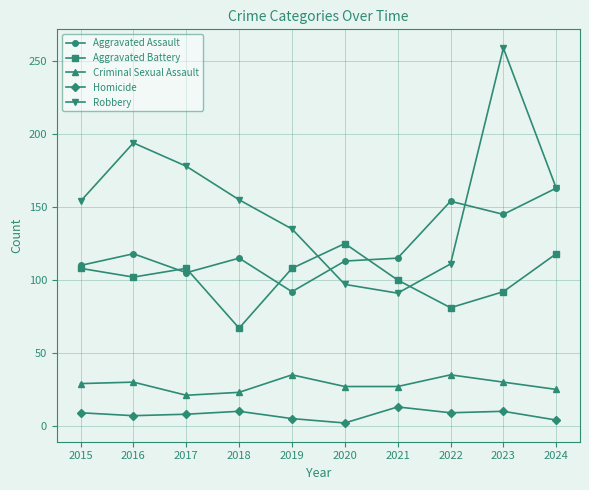

Is the value of Aggravated Battery at 2018 greater than the value of Robbery at 2024?

No